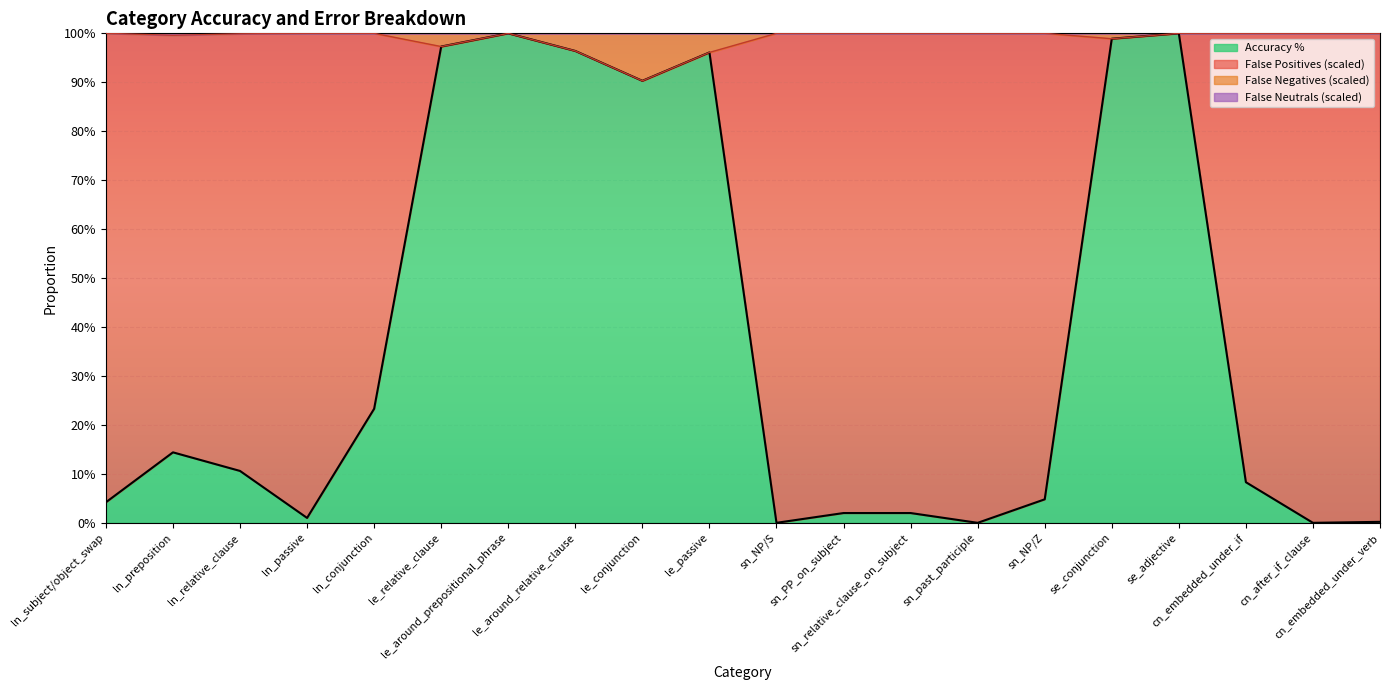

True or false: Accuracy % and False Negatives intersect in this chart.

False